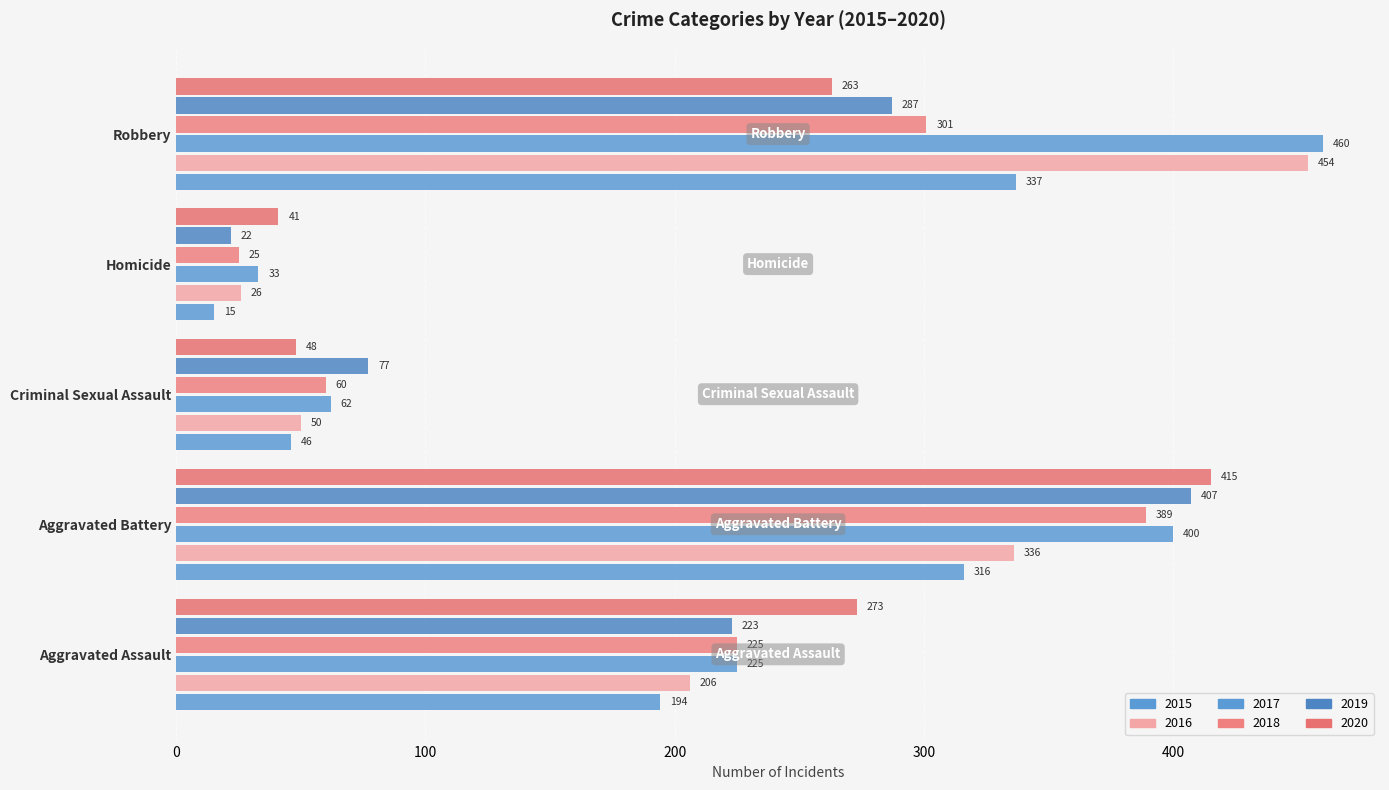

Read the 2018 value at Aggravated Assault.

225